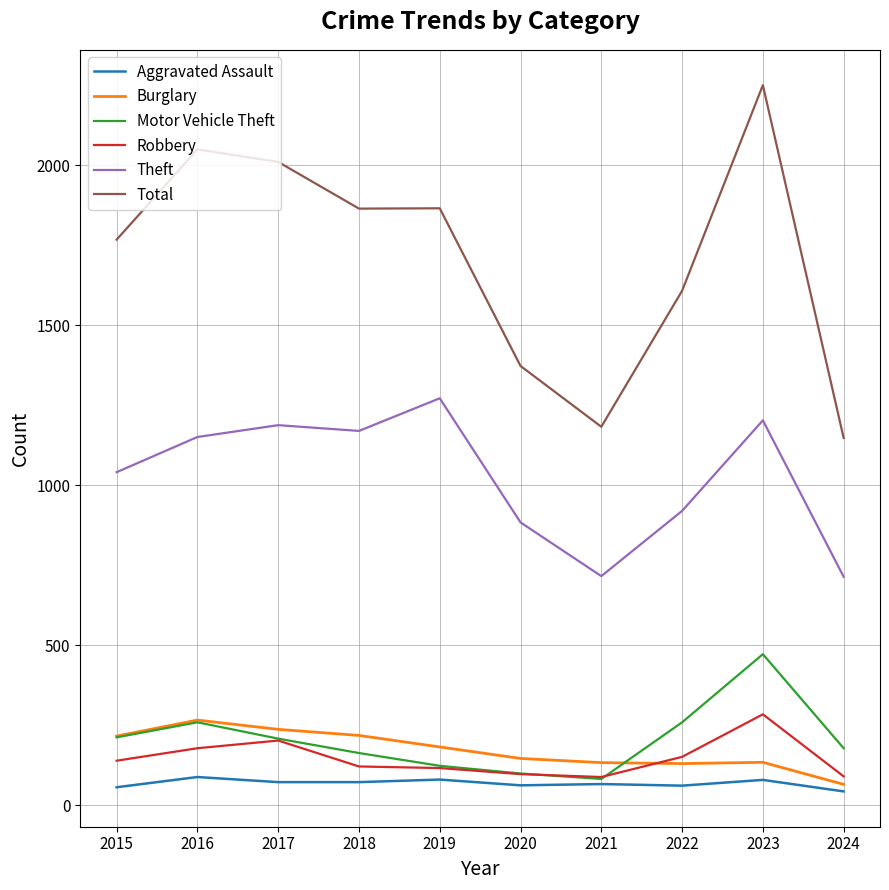

True or false: Aggravated Assault and Theft cross at least once.

False